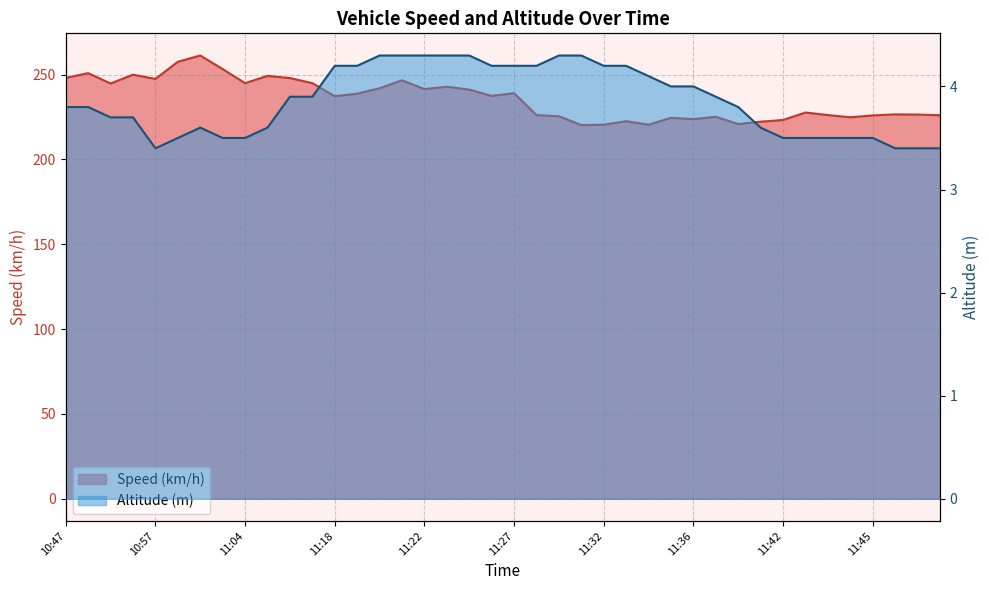

What is the difference between the highest and lowest values at 11:30?

221.1